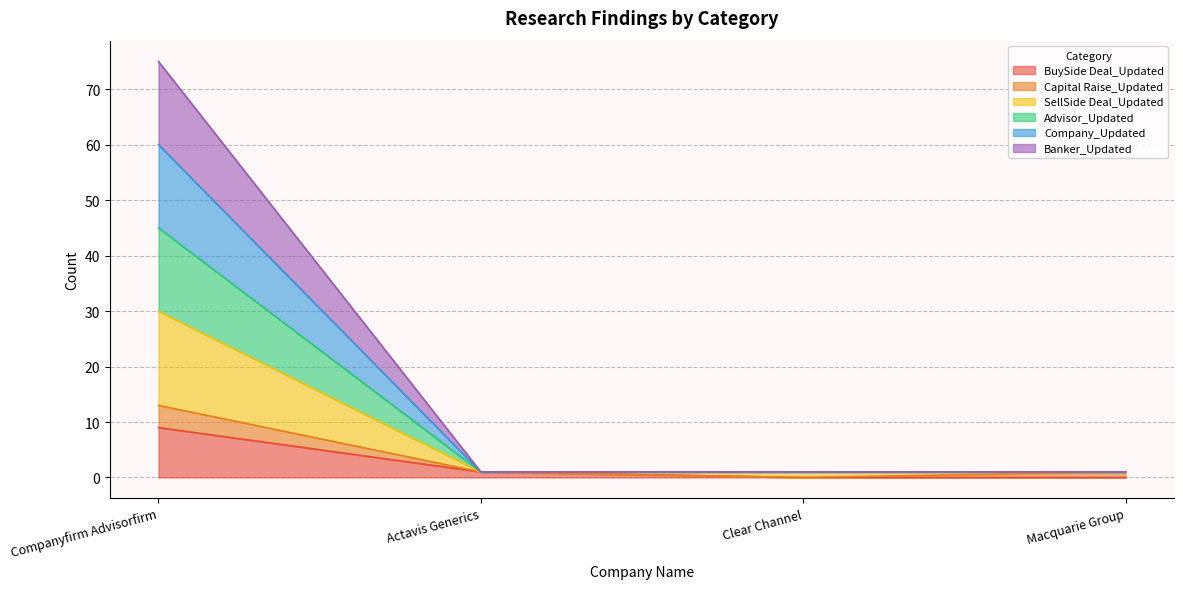

How many lines are shown in the chart?

6